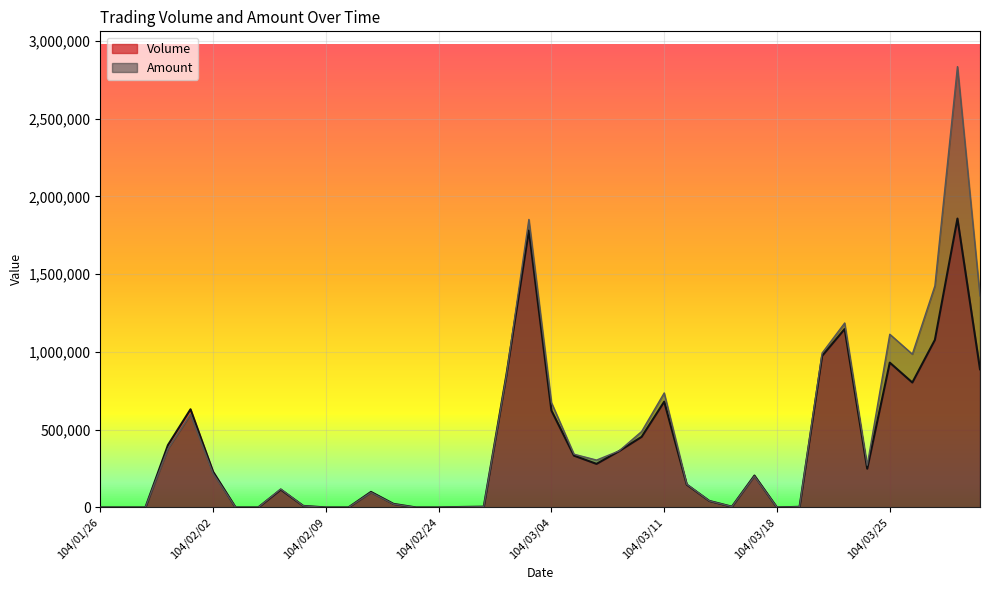

Where does the Amount series first go above 201000?

104/01/29